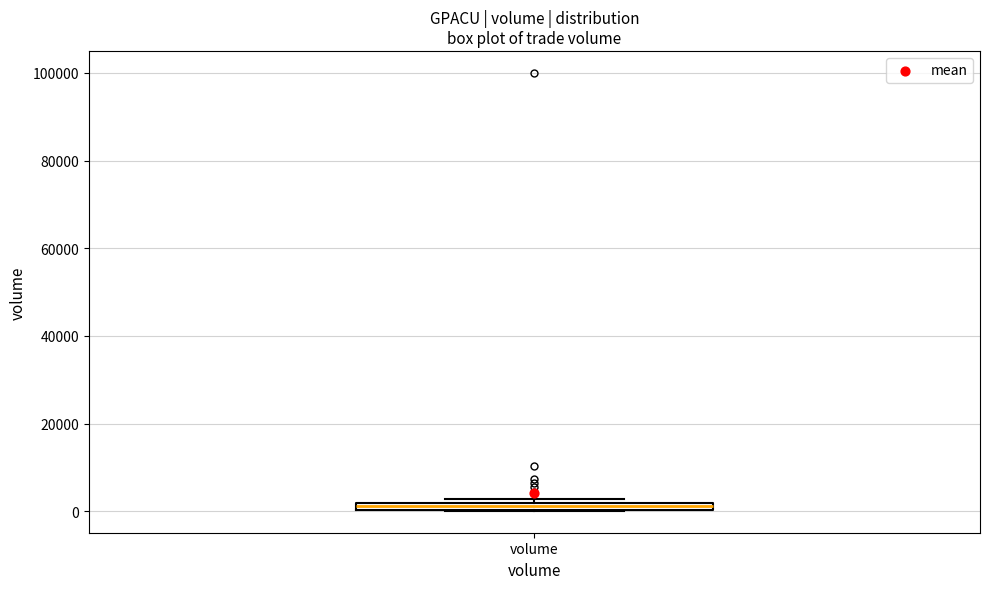

Where is the lower edge of the box for volume on the y-axis? The values are not printed on the chart, so give them approximately, as read against the axis.

0